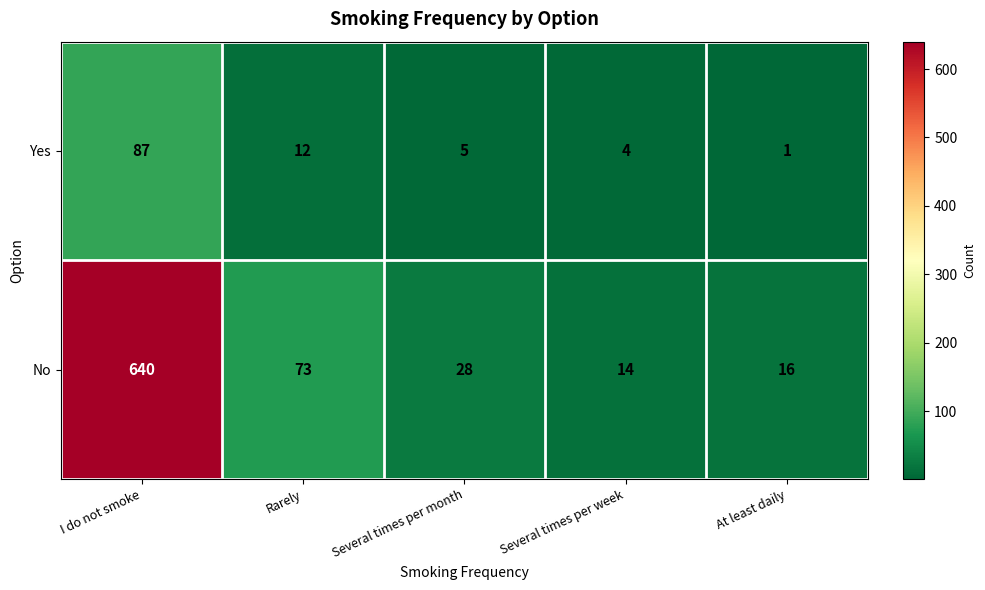

What is the sum of all Yes values?

109